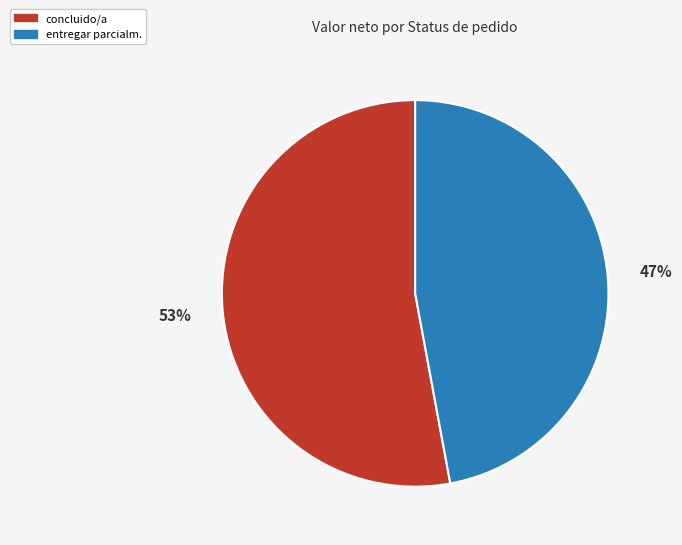

How many slices are in this pie chart?

2